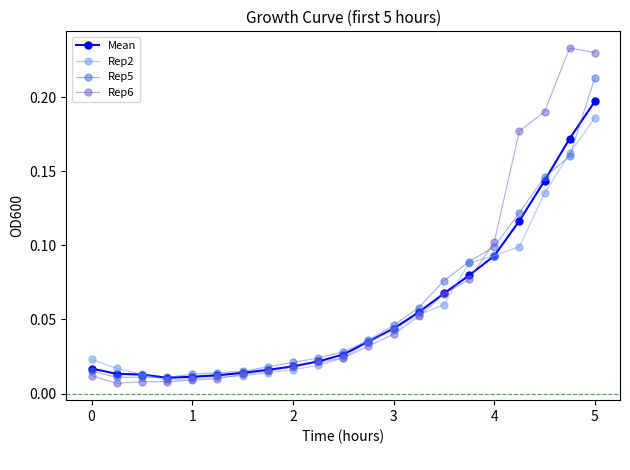

At how many categories does at least one series exceed 0?

21